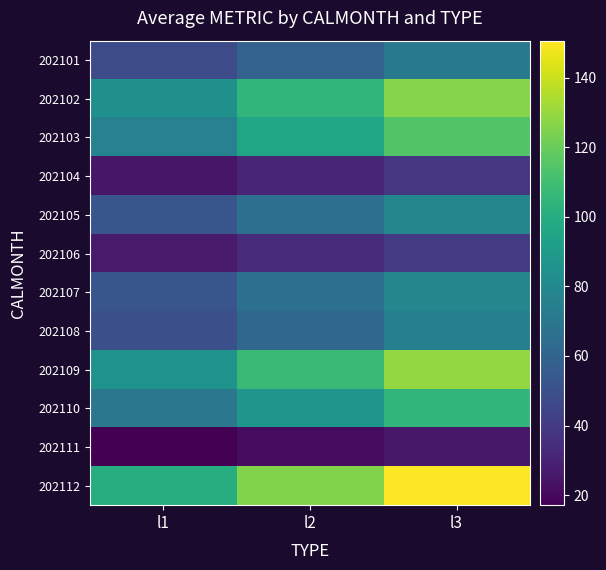

Which has a higher value, l1 or l3?

l3